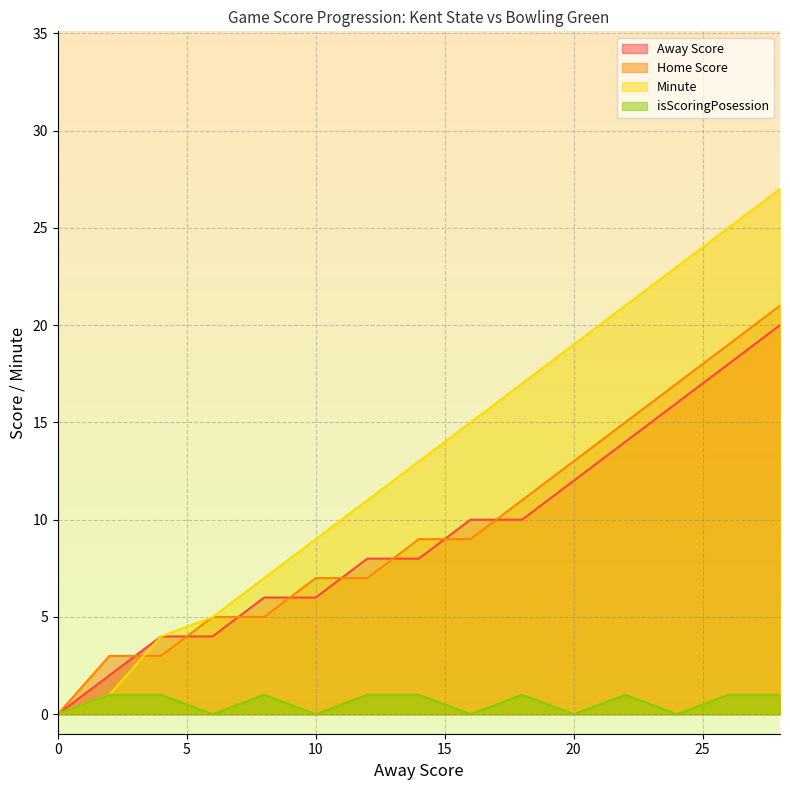

What are all the series names shown in the legend?

Away Score, Home Score, Minute, isScoringPosession